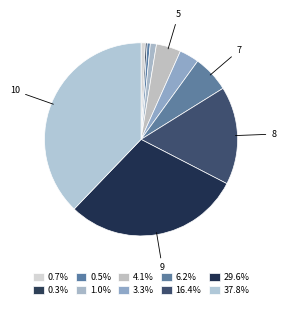

Which slice is the largest?

10